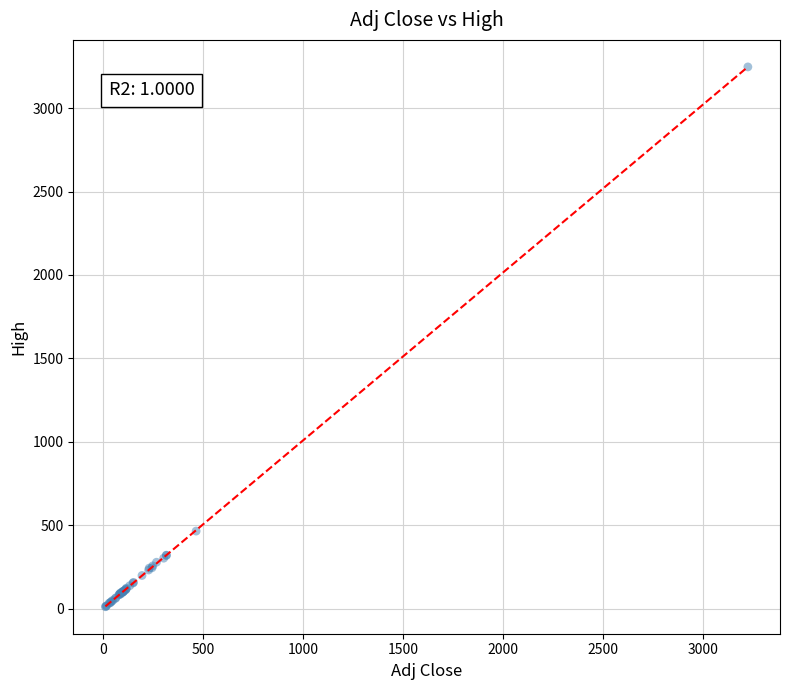

What Y value in the scatter plot is closest to 1629?

464.4